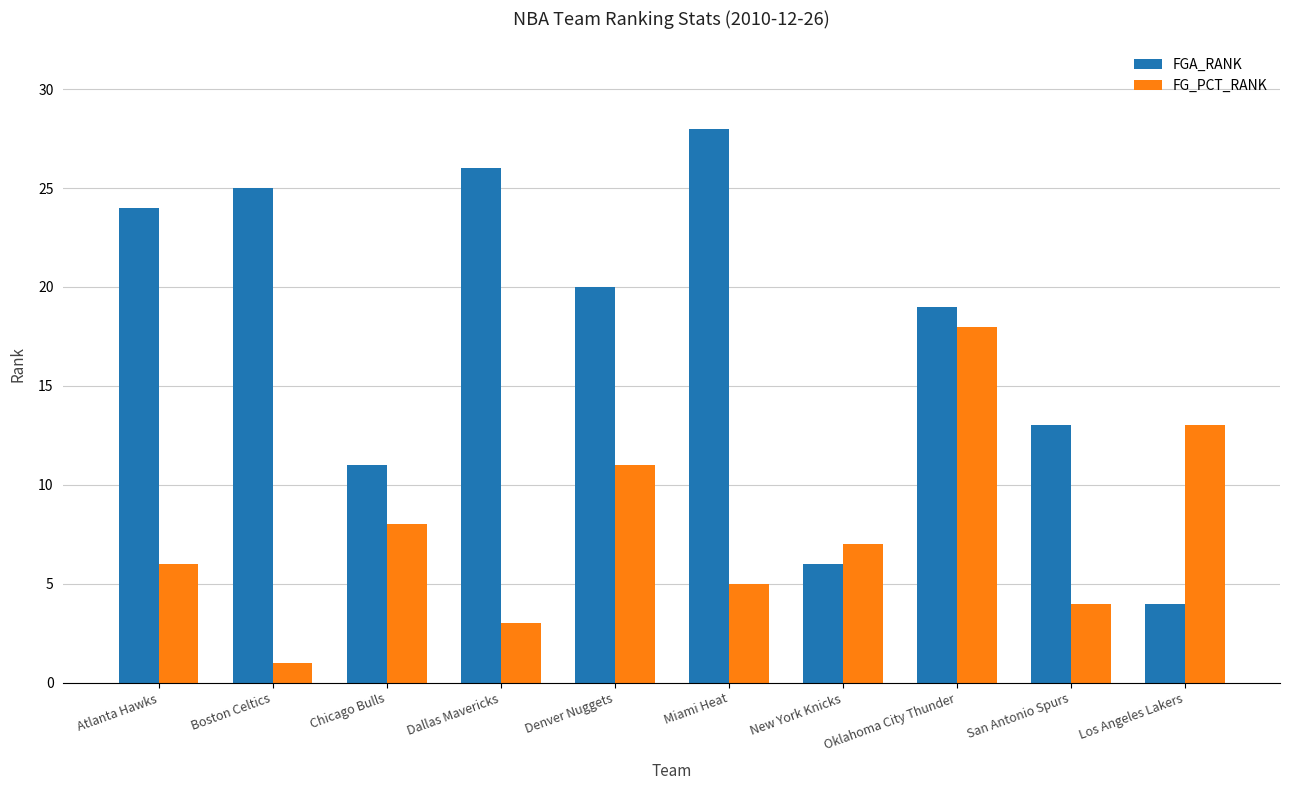

Which series has the widest spread of values?

FGA_RANK